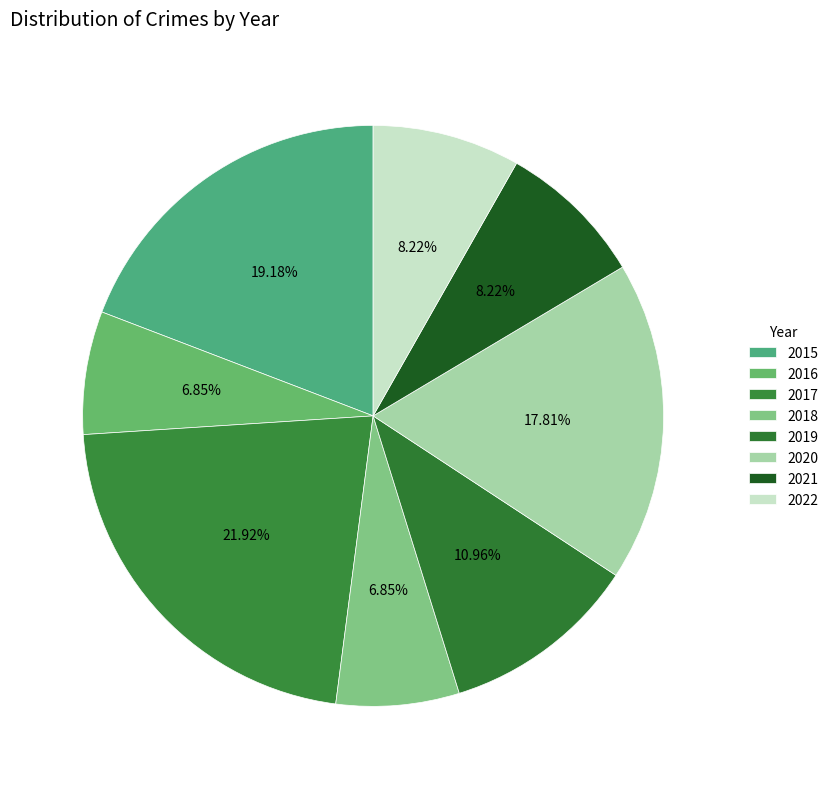

To the nearest percent, what percentage of the pie is 2018?

7%